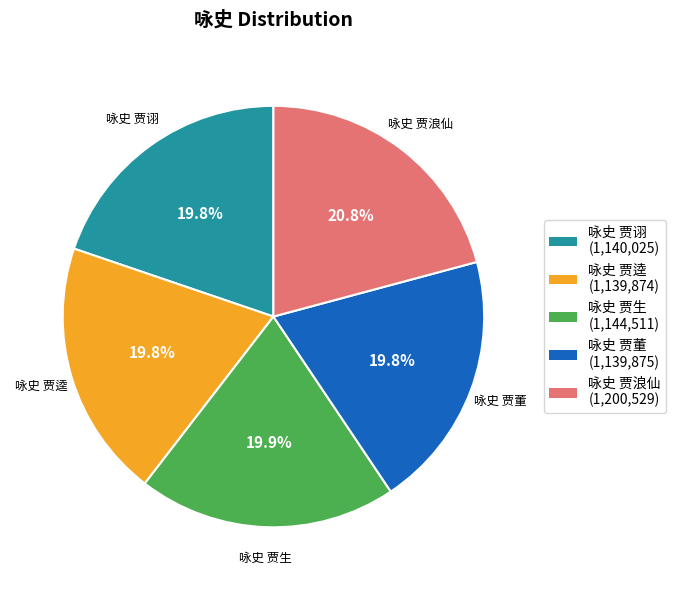

To the nearest percent, what percentage of the pie is 咏史 贾生?

20%